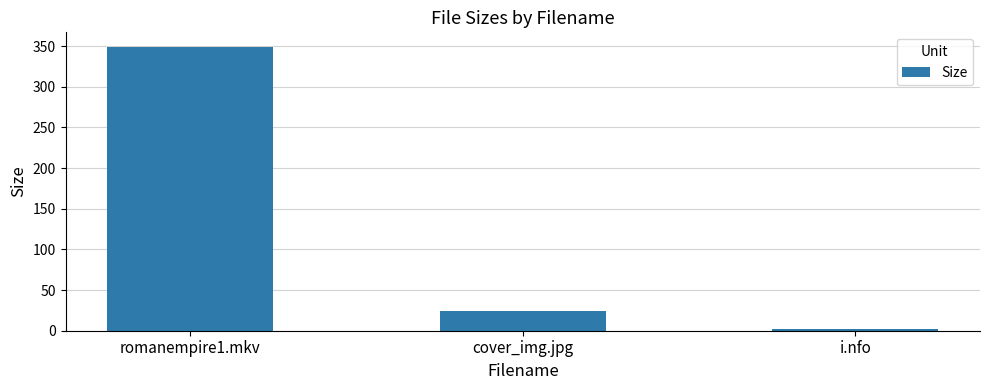

Rank the categories by value from highest to lowest.

romanempire1.mkv, cover_img.jpg, i.nfo